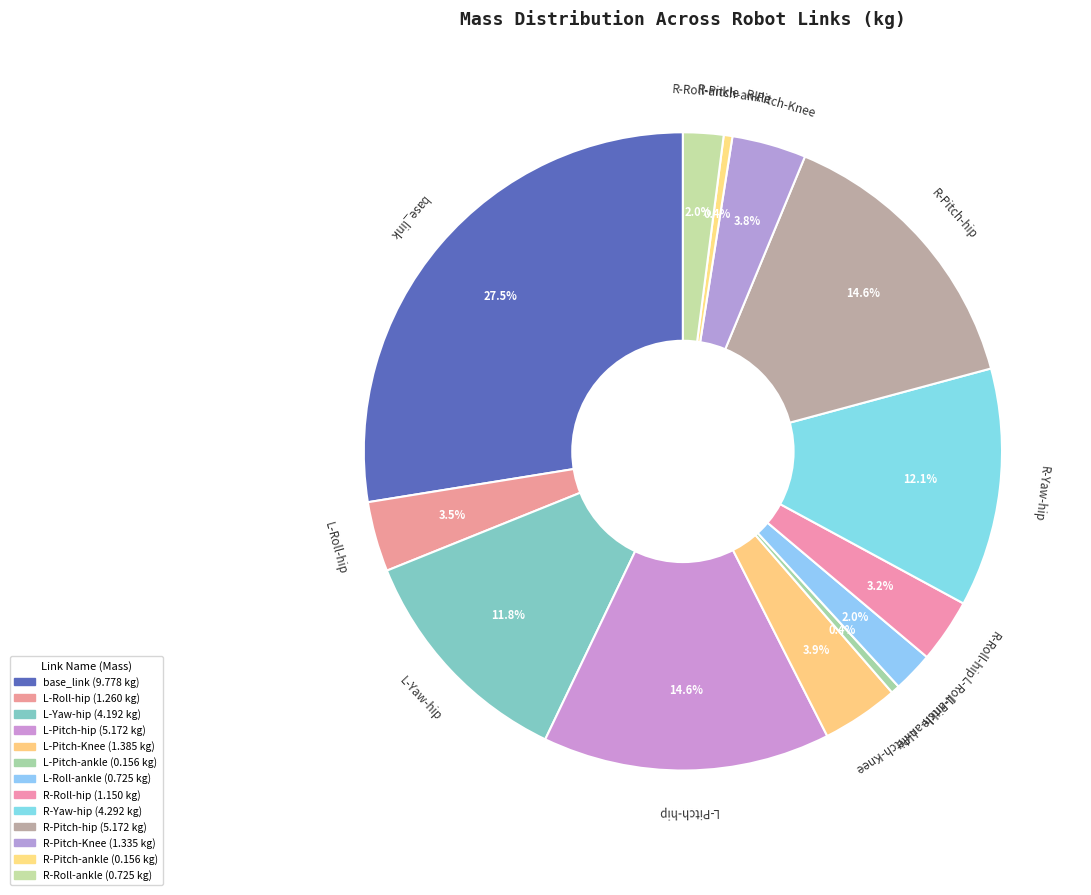

To the nearest percent, what is the difference between the largest and smallest slice percentages?

27%